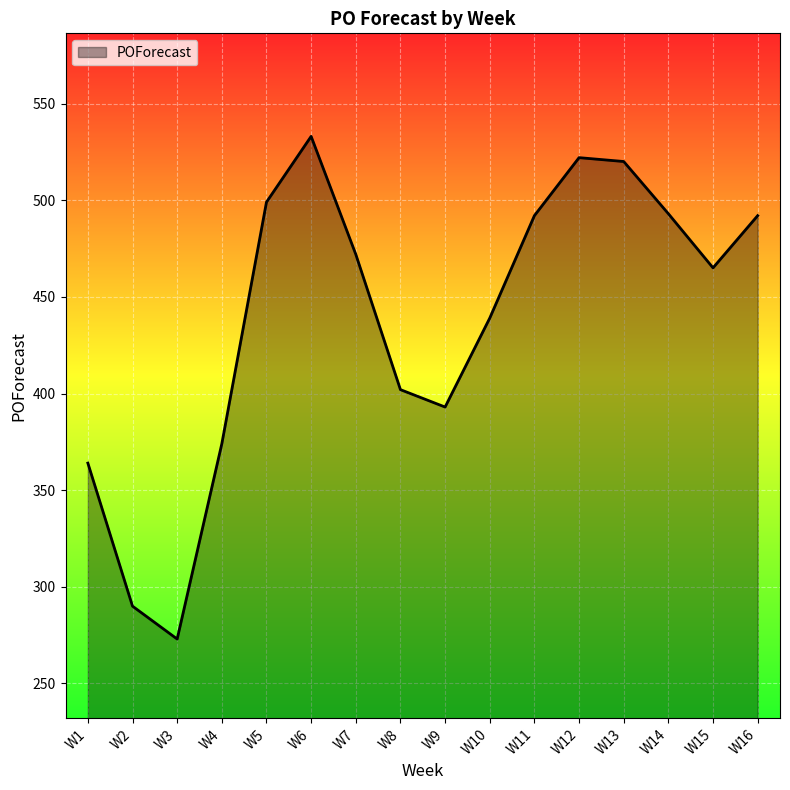

What is the ratio of the value at W1 to the value at W11?

0.7